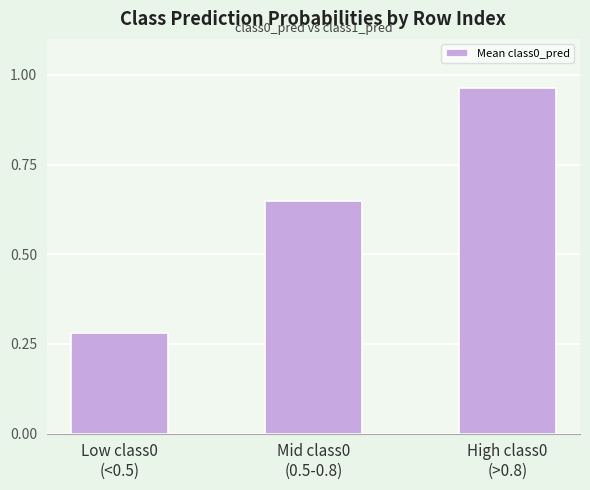

What is the difference between the maximum and minimum values?

0.7